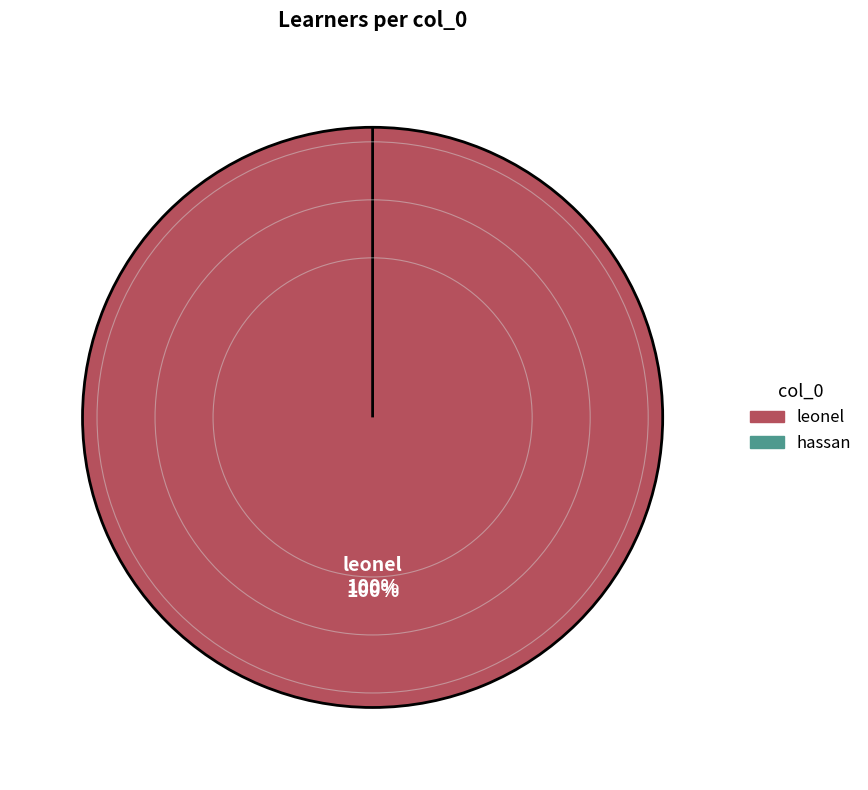

True or false: leonel accounts for 100% of the total.

True